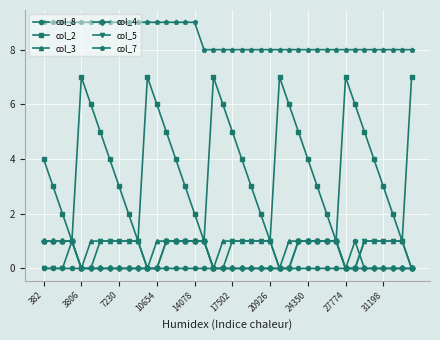

Which series has the largest range (max minus min)?

col_2